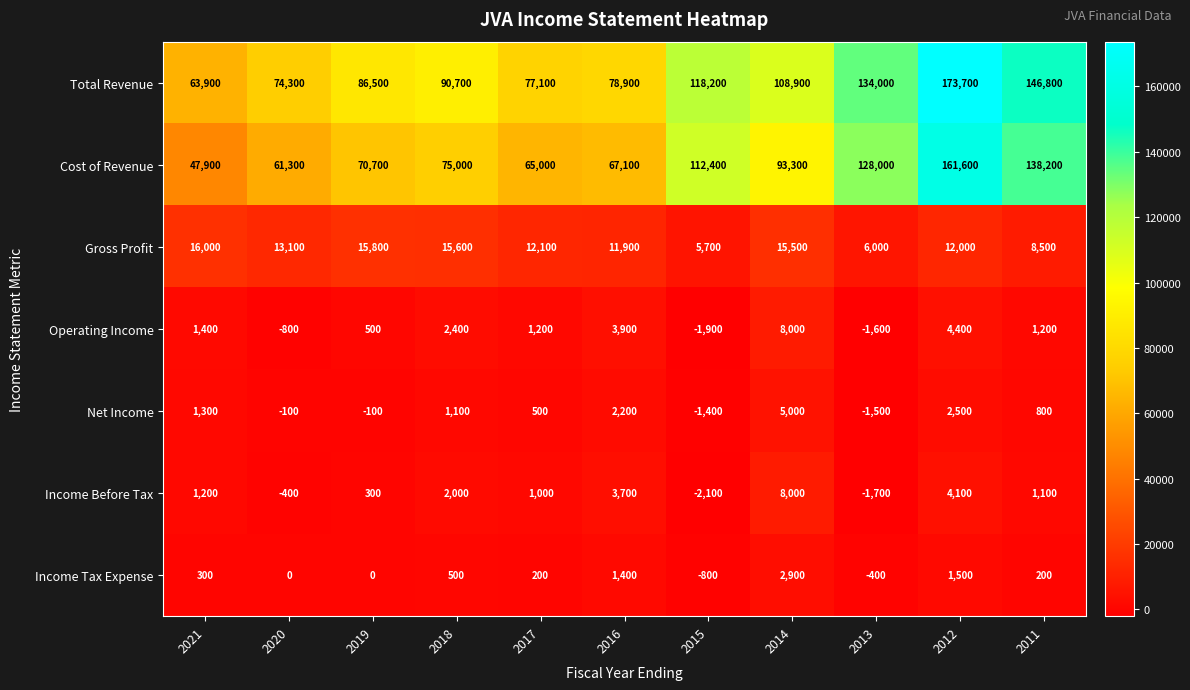

At which category is the sum across all series the highest?

2012